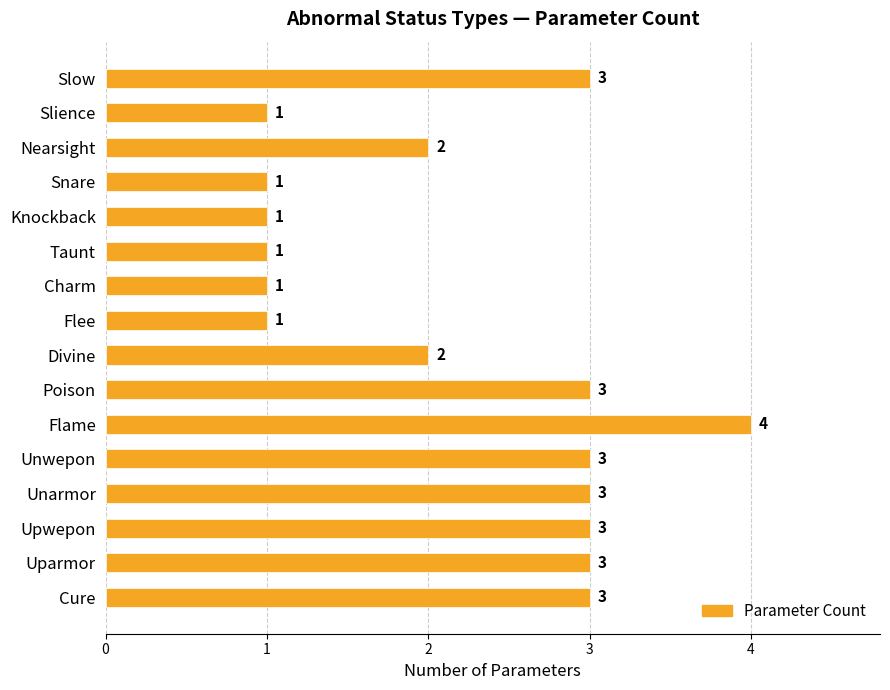

Which label corresponds to the largest value in the chart?

Flame